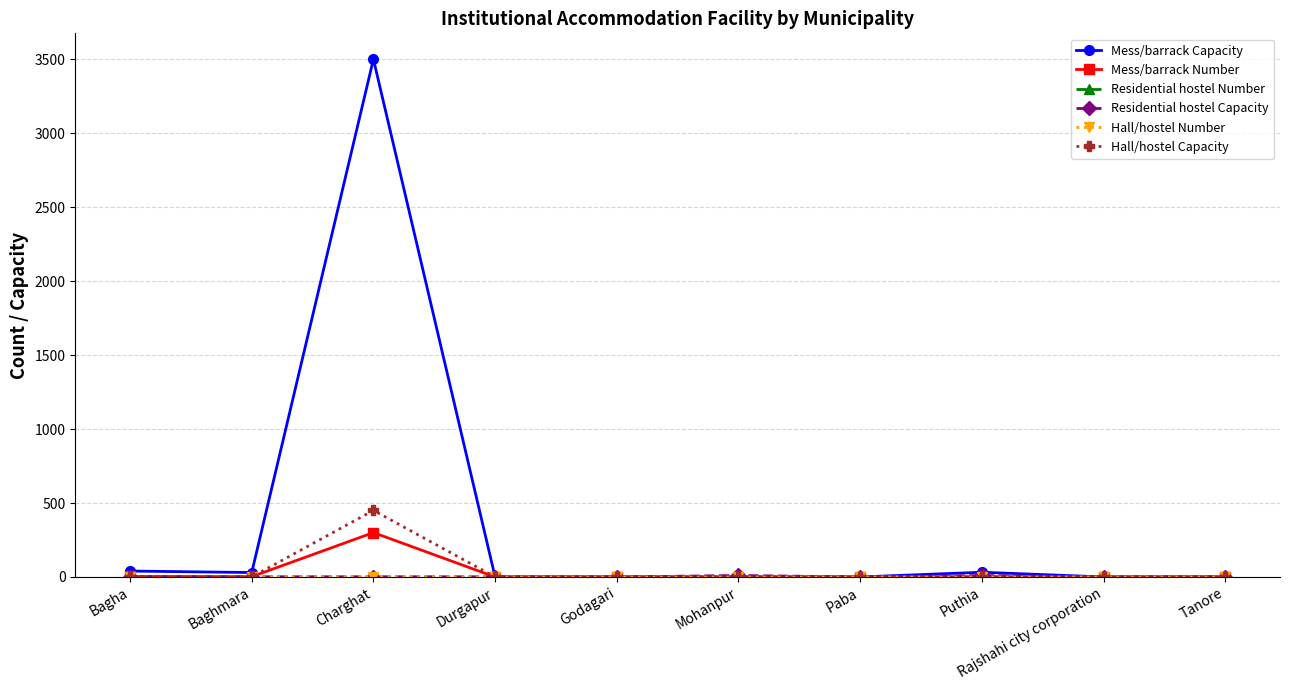

At which category does the chart reach its peak across all series?

Charghat